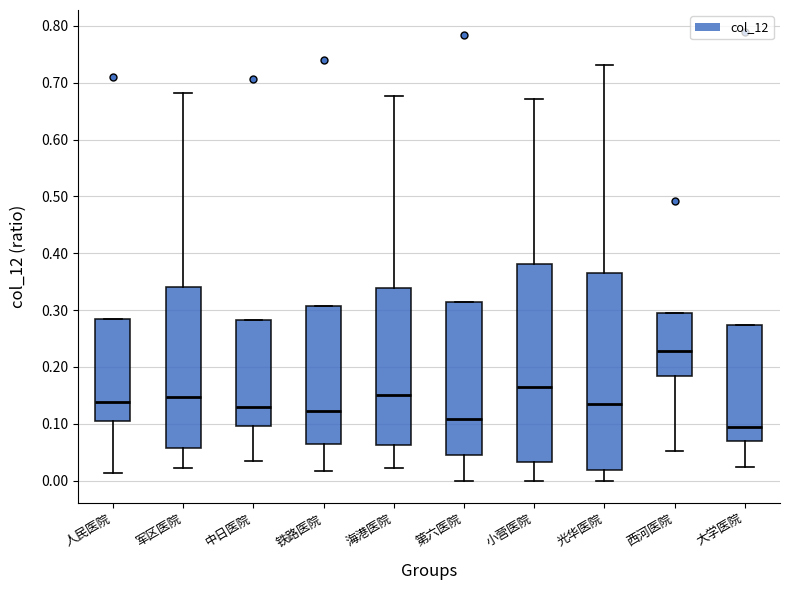

Where does the lower whisker of the box for 小营医院 end on the y-axis? The values are not printed on the chart, so give them approximately, as read against the axis.

0.00